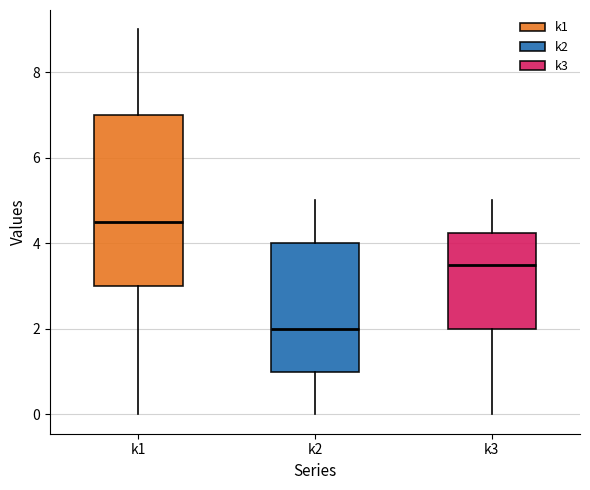

Reading left to right, transcribe this box plot: for each box, give where its median line is, the range the box spans, and where its two whiskers end, as read against the y-axis. The values are not printed on the chart, so give them approximately, as read against the axis.

k1: median 4.6, box 3.0 to 7.0, whiskers 0.0 to 9.0
k2: median 2.0, box 1.0 to 4.0, whiskers 0.0 to 5.0
k3: median 3.6, box 2.0 to 4.2, whiskers 0.0 to 5.0